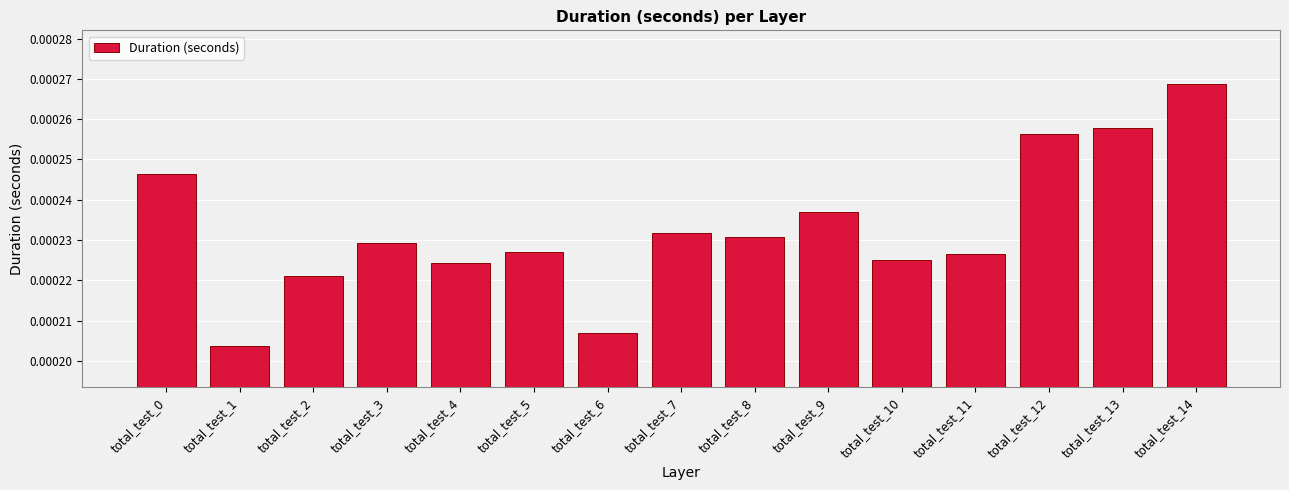

Where is the data nearest to the value 0?

total_test_1